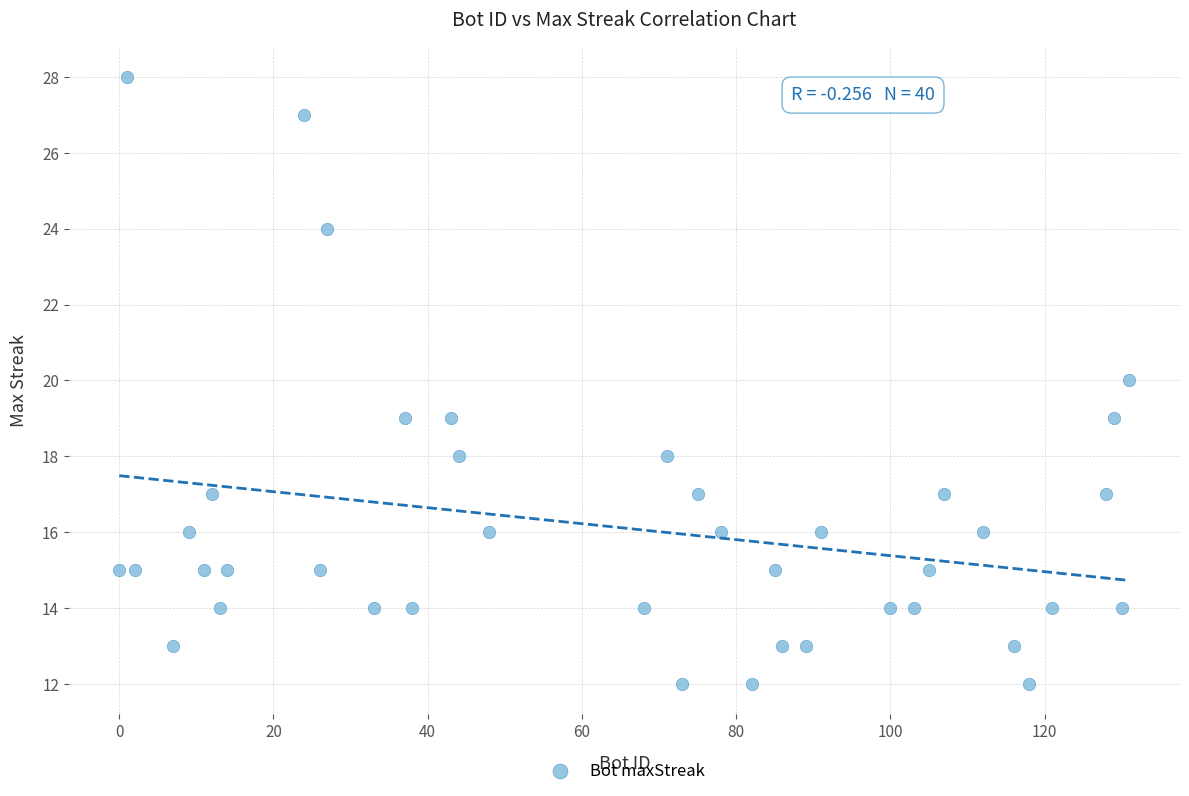

What is the range of X values (max minus min)?

131